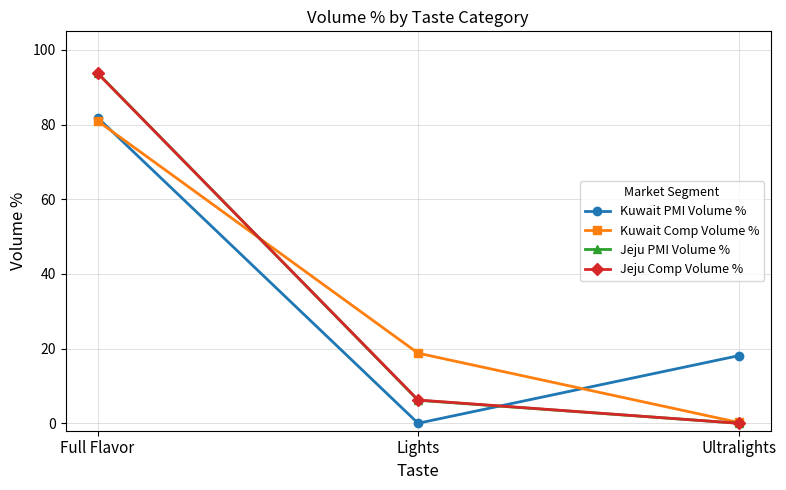

What are all the series names shown in the legend?

Kuwait PMI Volume %, Kuwait Comp Volume %, Jeju PMI Volume %, Jeju Comp Volume %